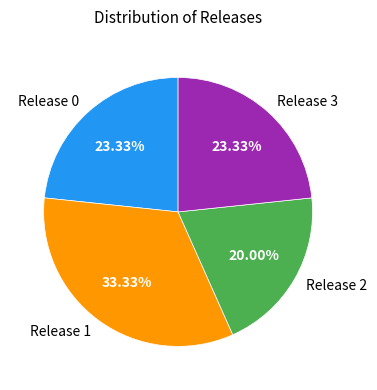

Approximately how many times larger is the value at Release 3 compared to Release 1?

0.7